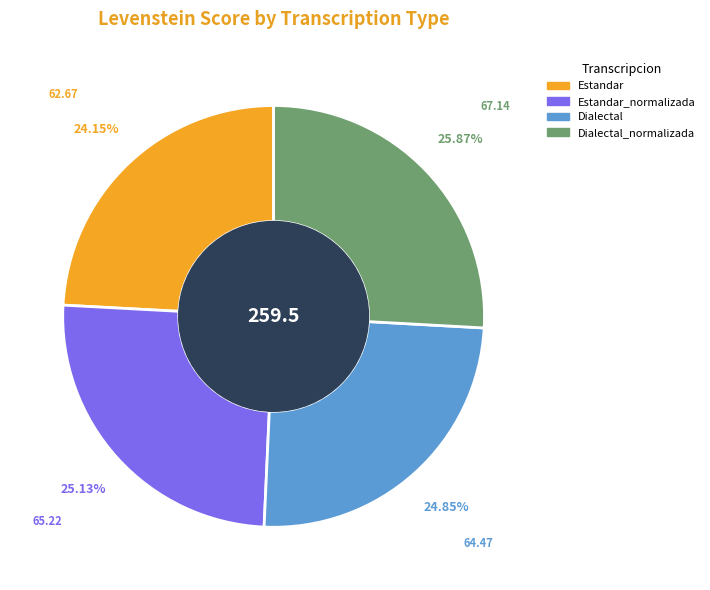

Is there any slice that represents more than half of the pie?

No